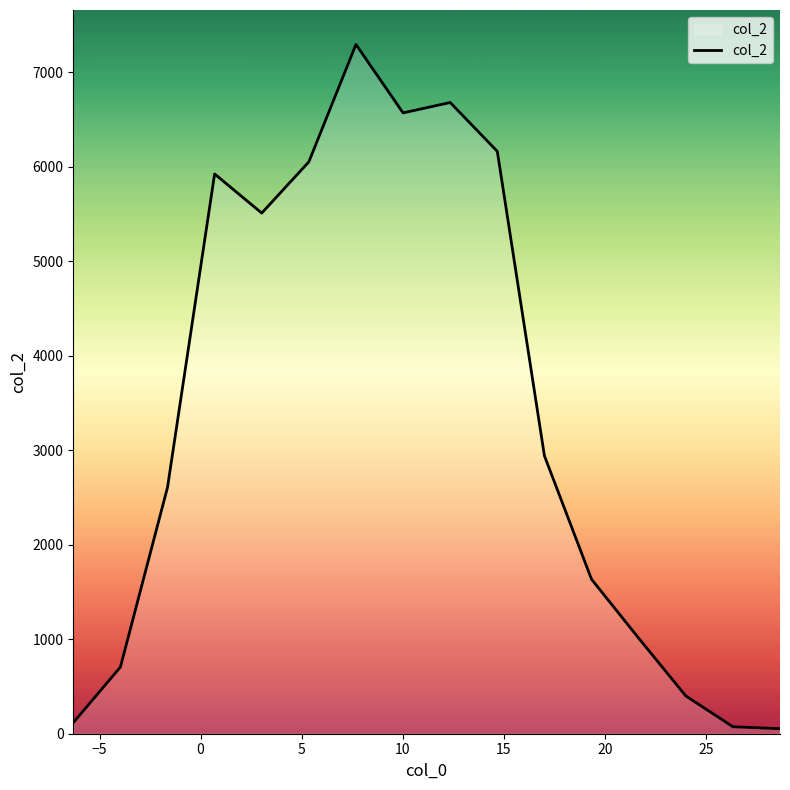

What is the maximum value shown in the chart?

7292